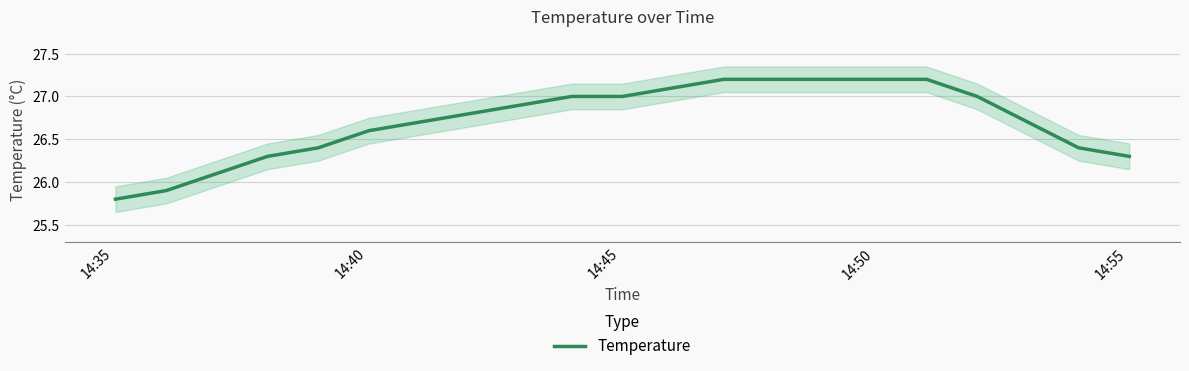

What is the highest value of the Temperature series?

27.2